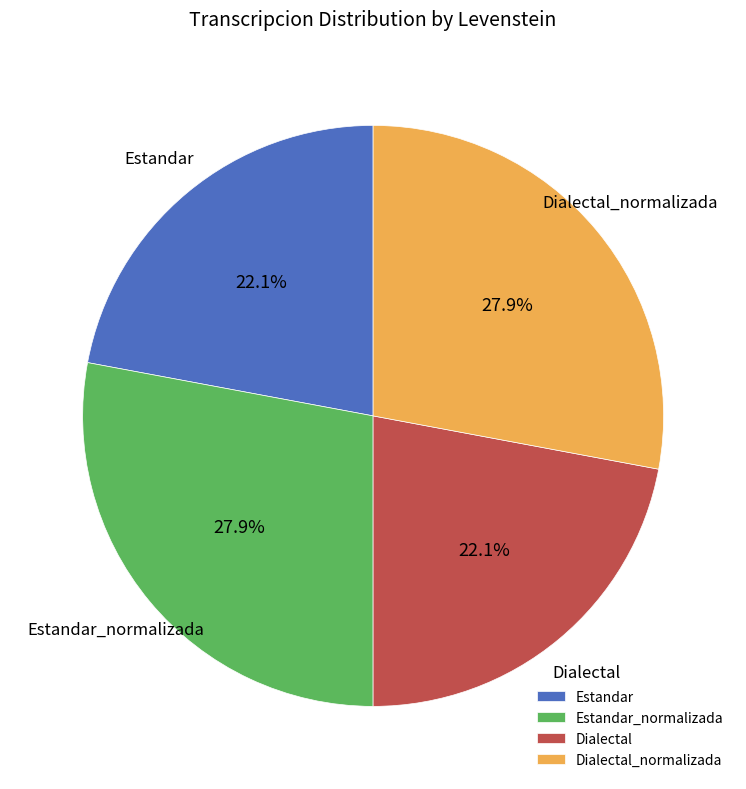

How many slices are in this pie chart?

4